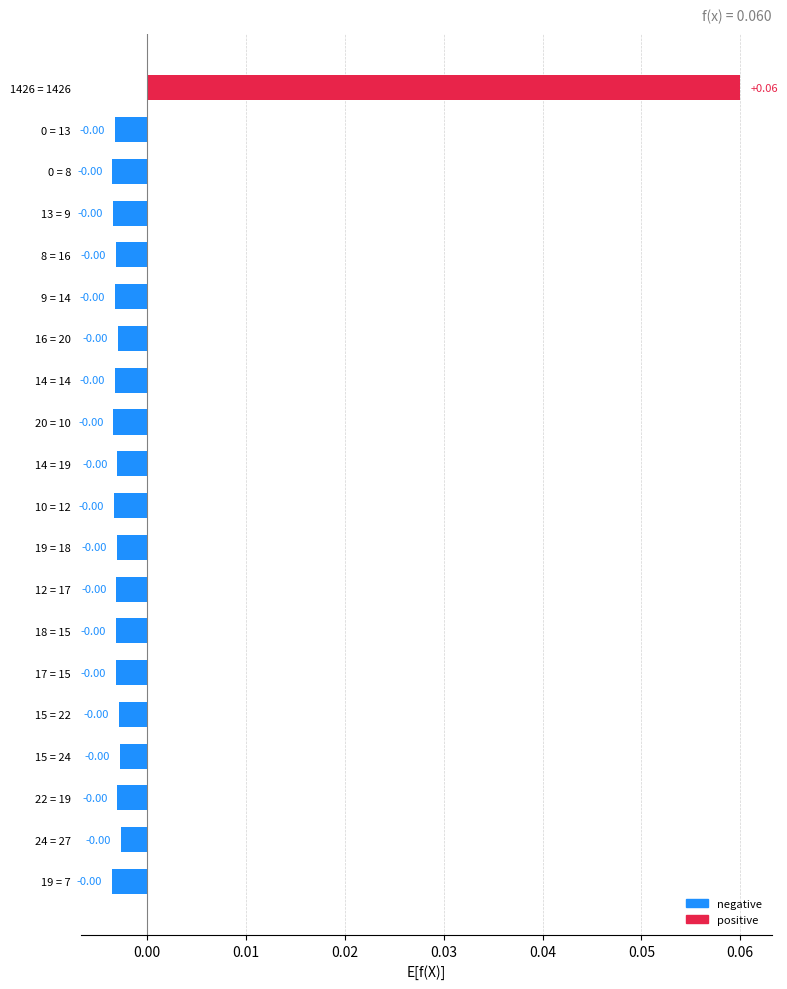

What is the greatest value displayed?

0.1